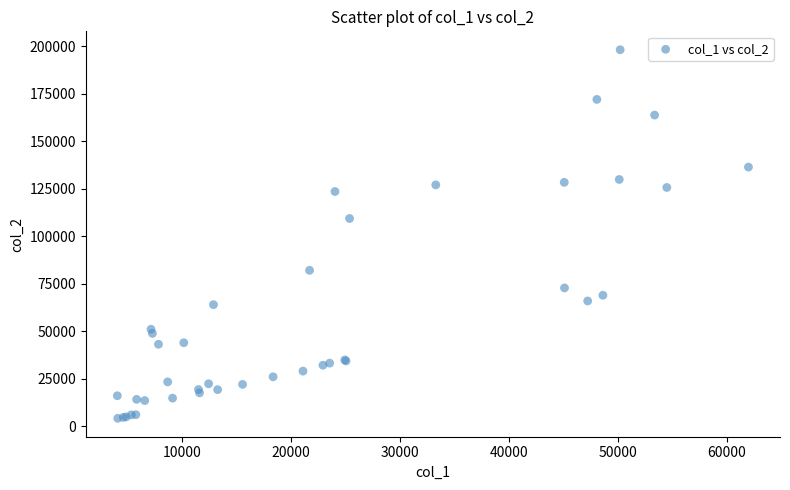

What Y value in the scatter plot is closest to 101272?

109447.3